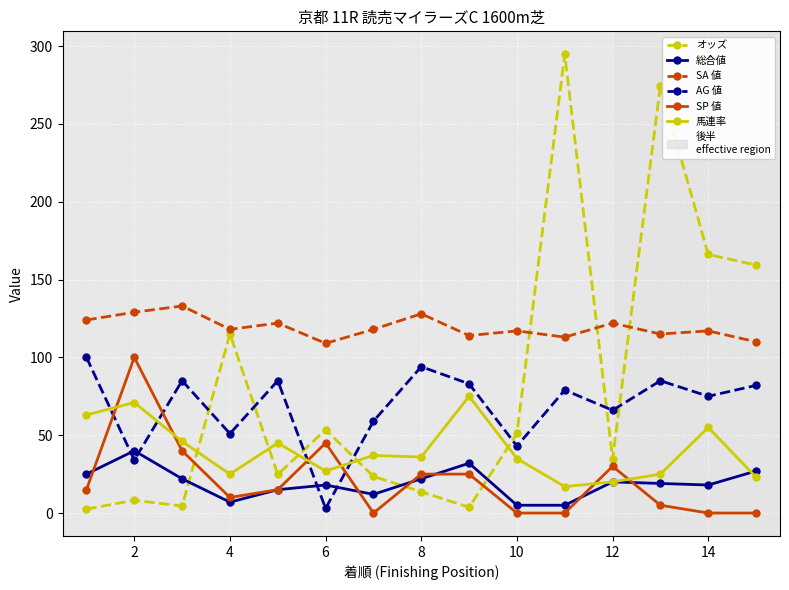

What is the lowest value of the 馬連率 series?

17.0